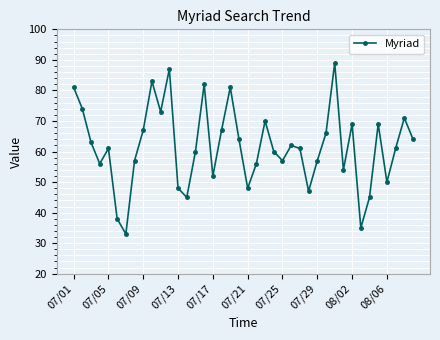

How many points are lower than both their immediate neighbors (excluding endpoints)?

11